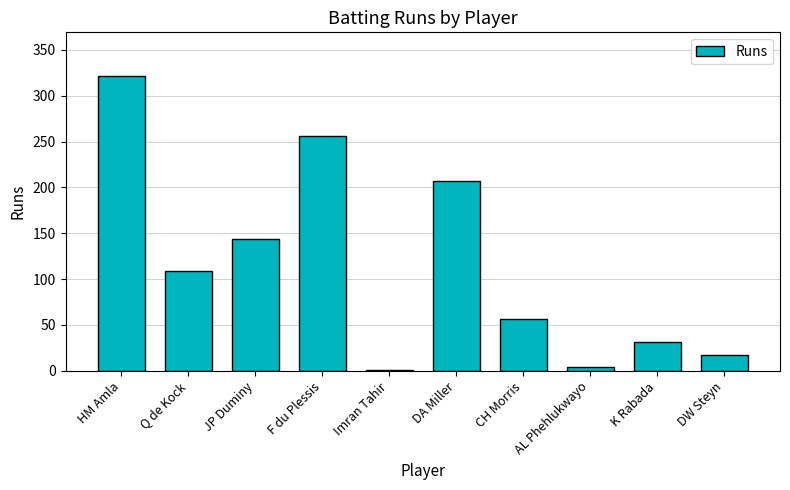

At which label is the value closest to 161?

JP Duminy